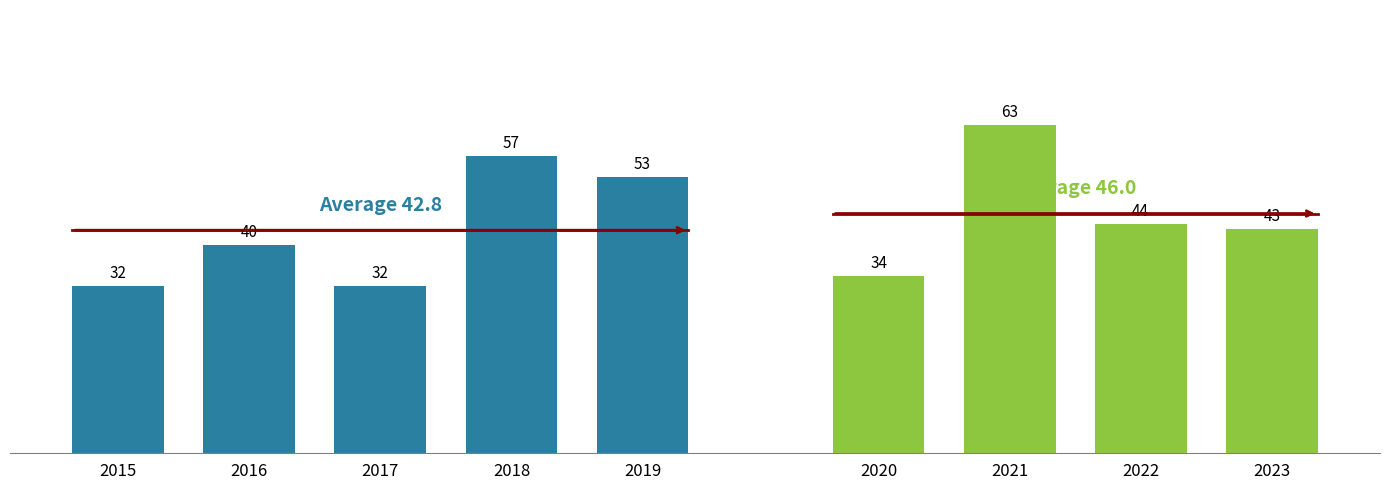

What is the minimum value shown in the chart?

32